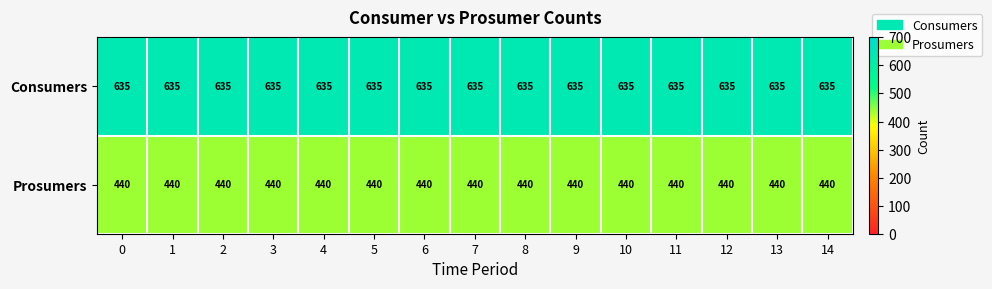

List the series in order of their peak value, highest first.

Consumers, Prosumers